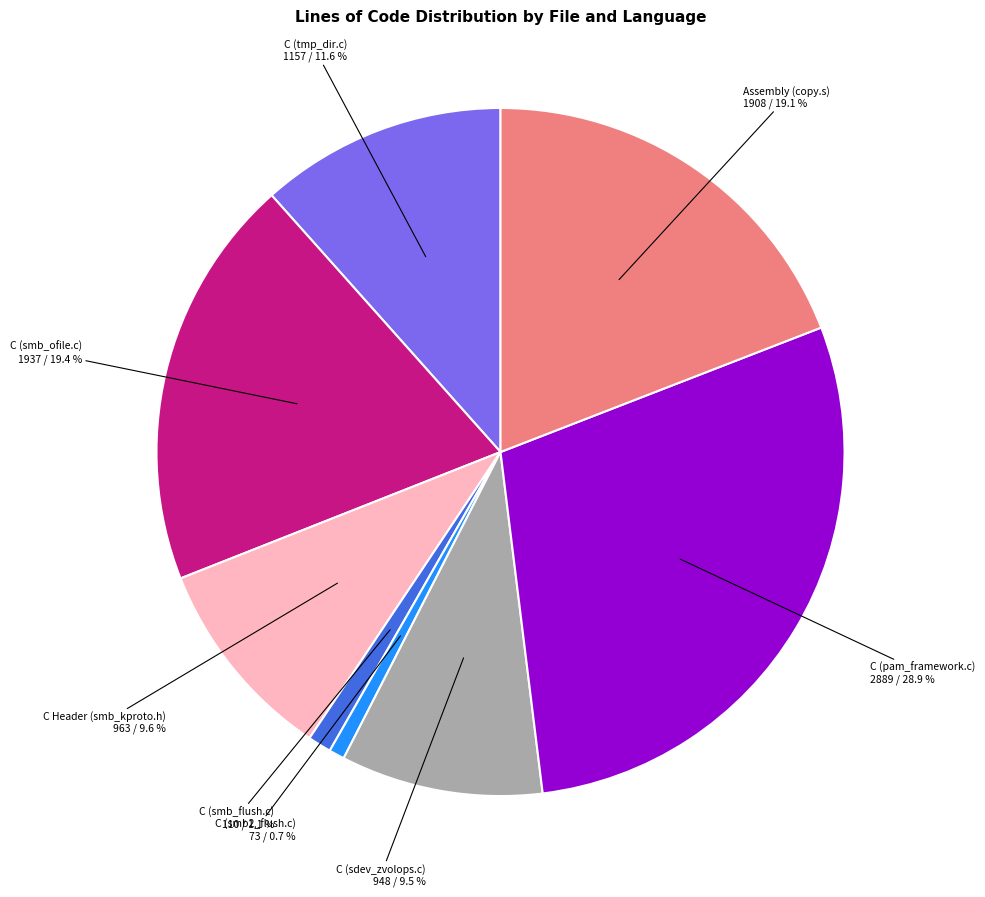

Is the sum of C (smb_ofile.c) and C Header (smb_kproto.h) greater than half?

No